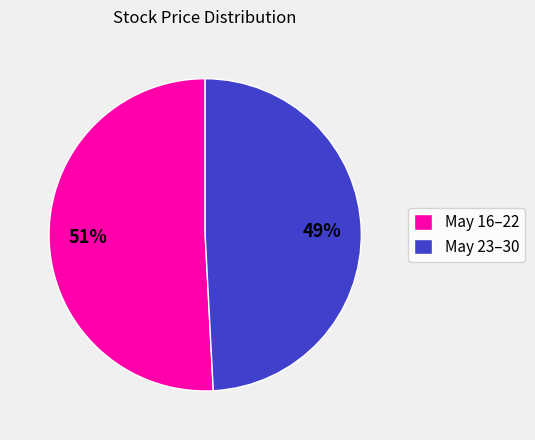

Combined, do May 16–22 and May 23–30 account for over 50%?

Yes